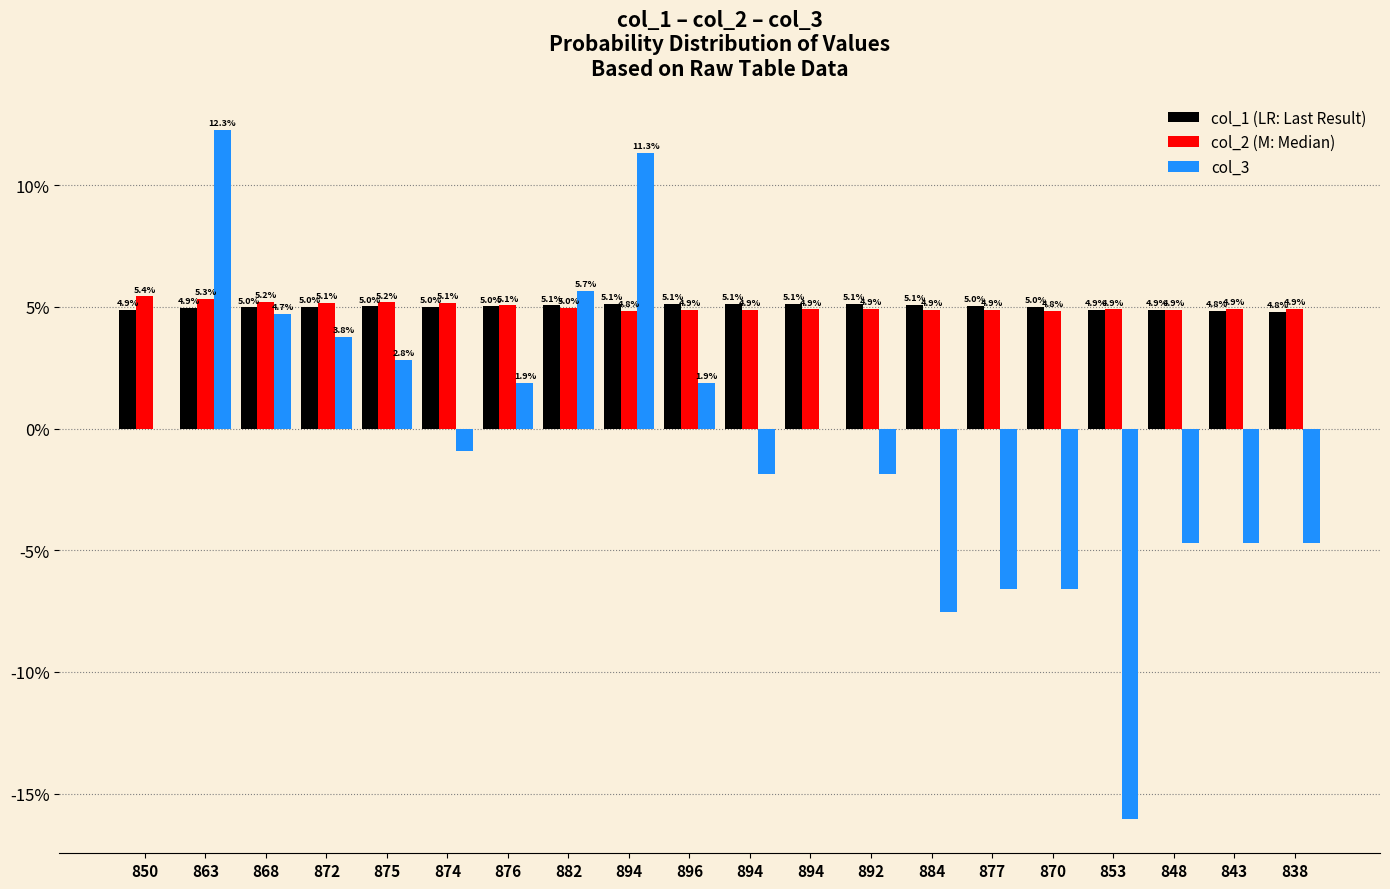

How many groups of bars are there?

20